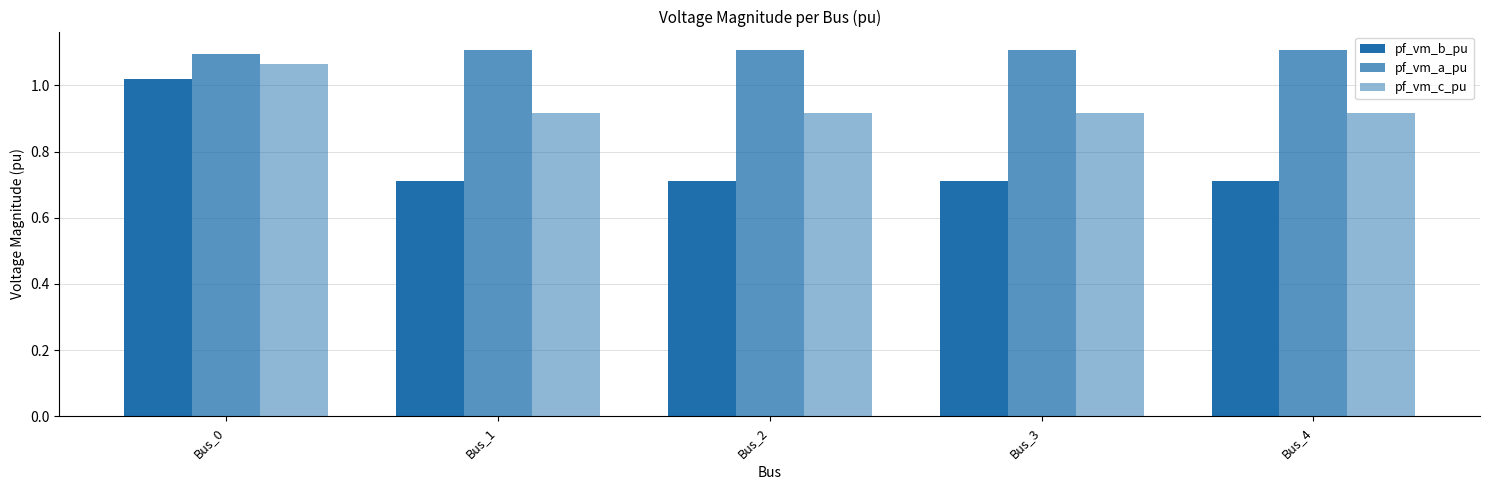

What is the value of the pf_vm_c_pu bar at the 3rd from the left?

0.9